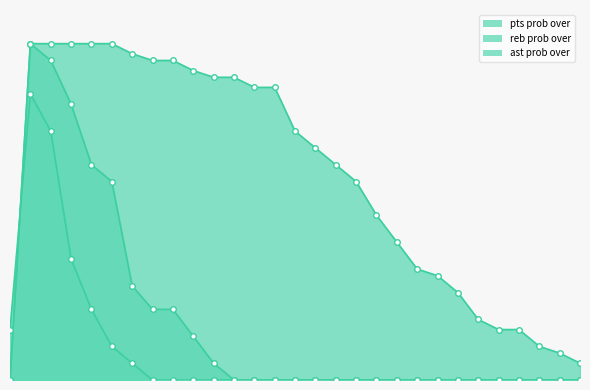

Which series has the largest total across all categories?

pts prob over